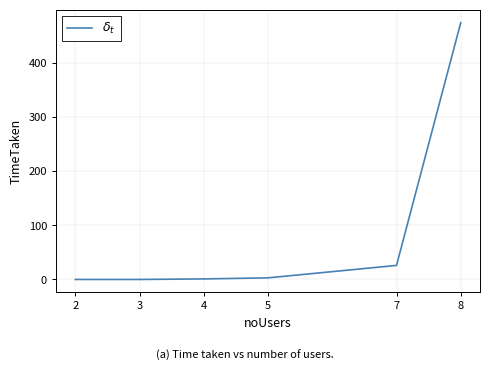

What is the greatest value displayed?

475.0